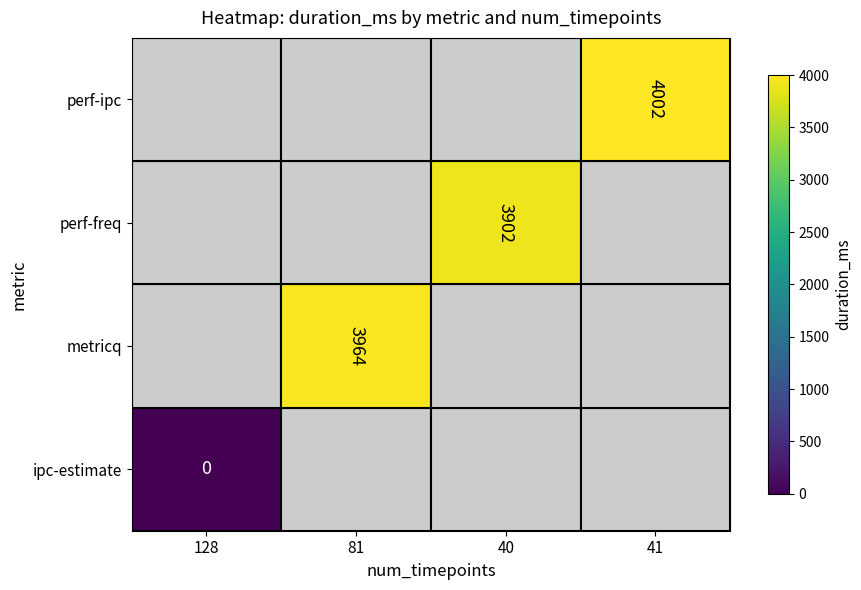

Which series has the largest range (max minus min)?

ipc-estimate